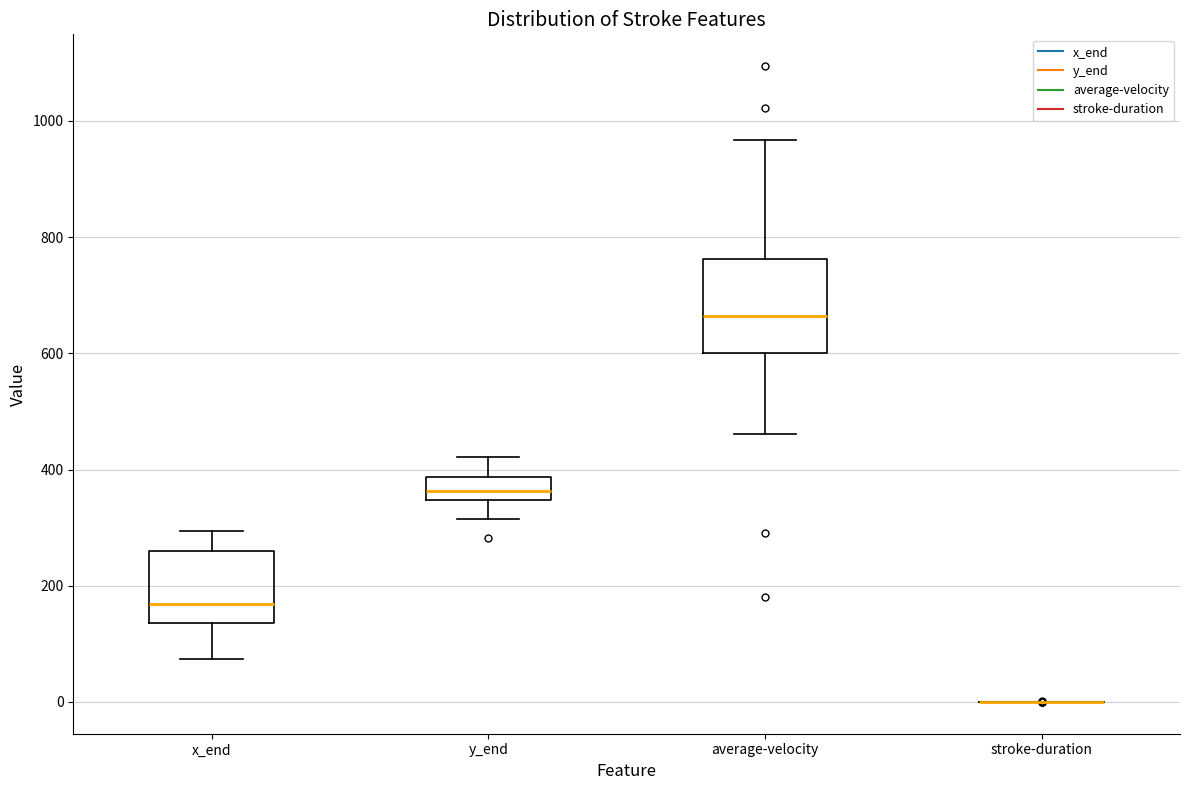

Reading left to right, transcribe this box plot: for each box, give where its median line is, the range the box spans, and where its two whiskers end, as read against the y-axis. The values are not printed on the chart, so give them approximately, as read against the axis.

x_end: median 160, box 140 to 260, whiskers 80 to 300
y_end: median 360, box 340 to 380, whiskers 320 to 420
average-velocity: median 660, box 600 to 760, whiskers 460 to 960
stroke-duration: box collapsed to a line at 0, whiskers 0 to 0